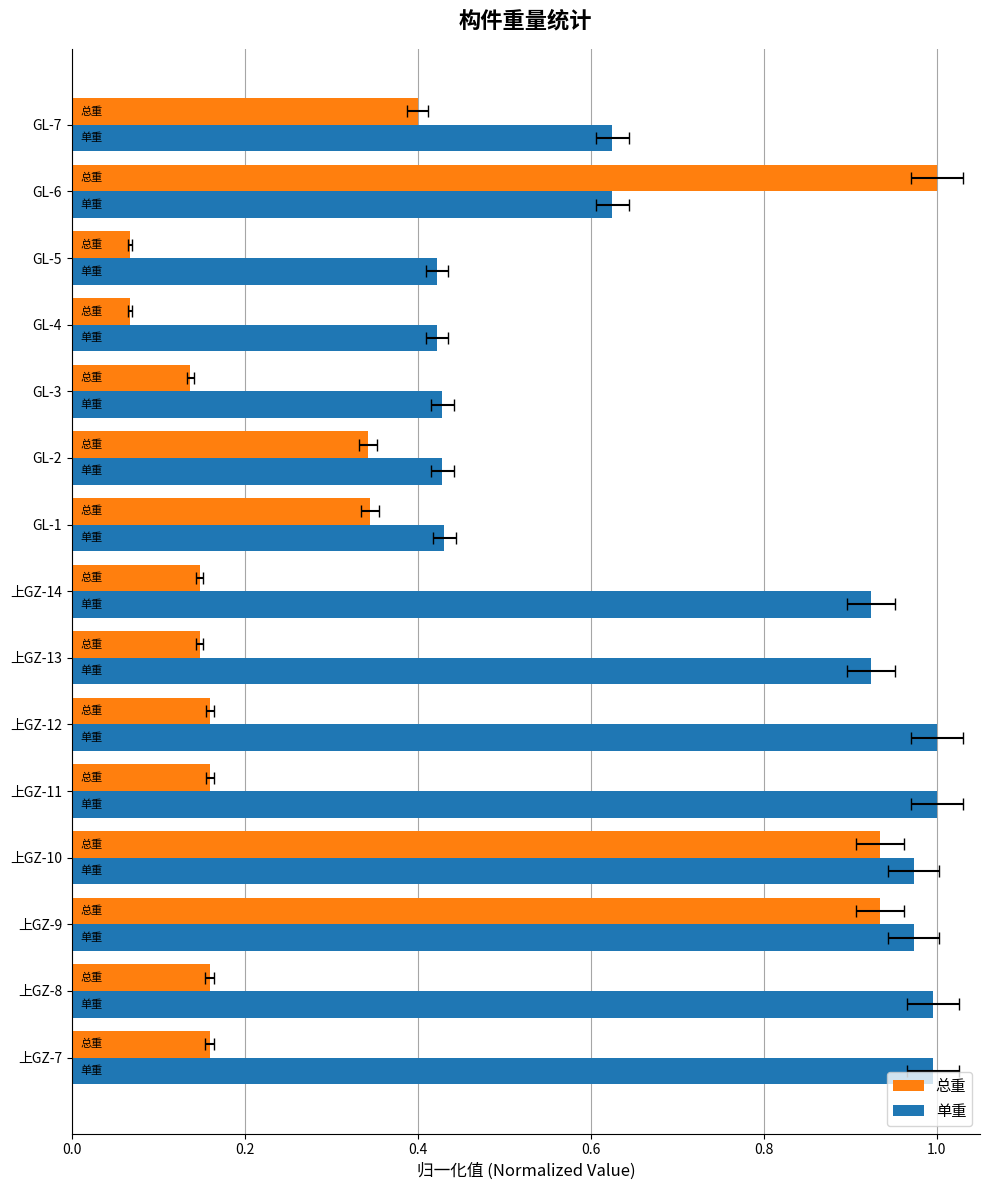

What is the average value of the 总重 series?

0.3